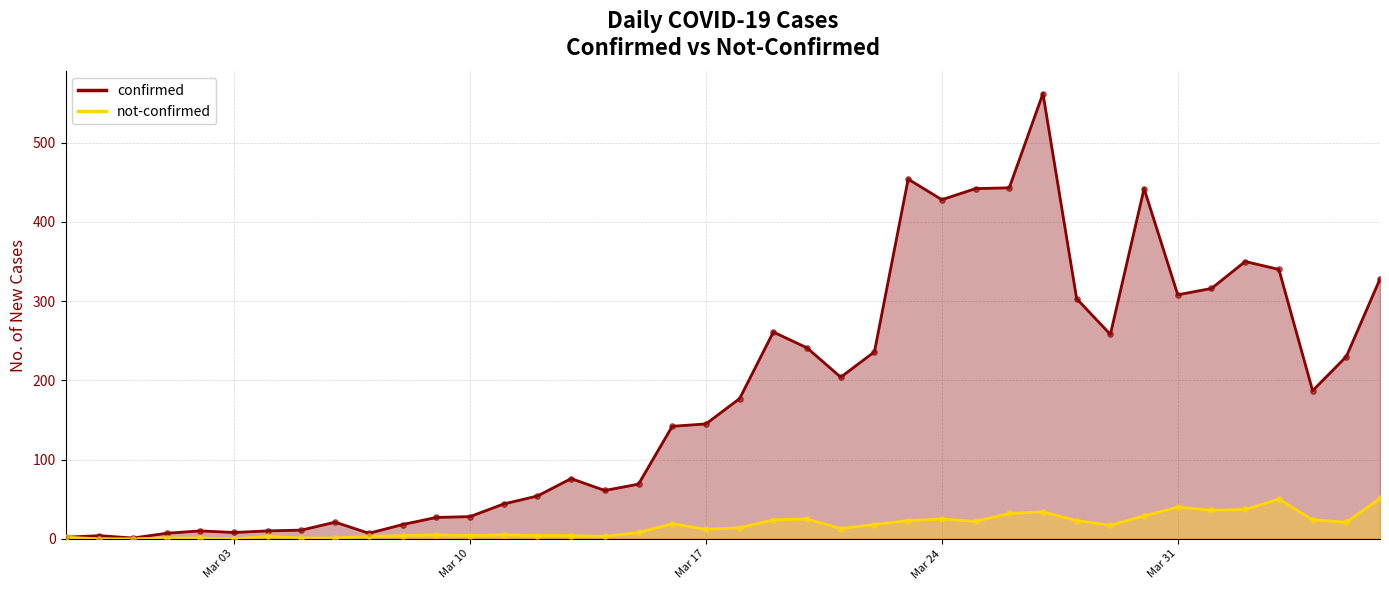

Is the value of not-confirmed (line) at 10 greater than the value of confirmed (line) at 18?

No